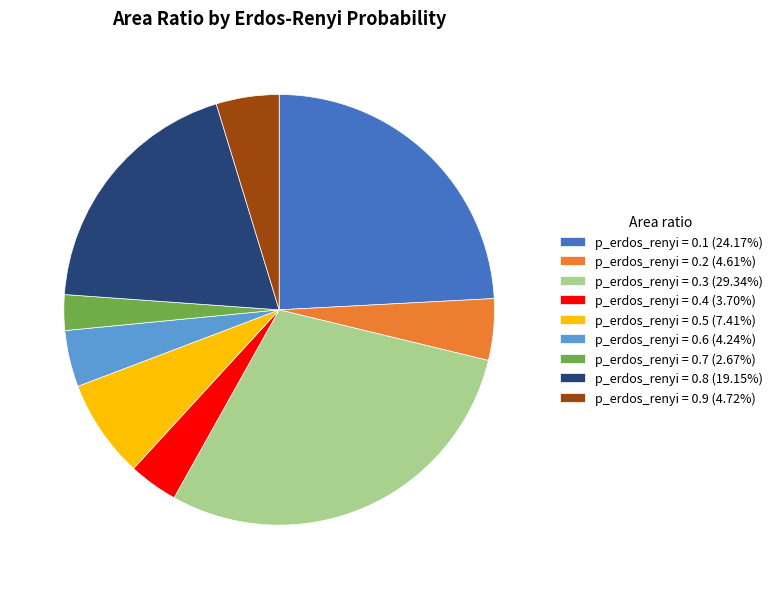

Combined, do p_erdos_renyi = 0.9 (4.72%) and p_erdos_renyi = 0.6 (4.24%) account for over 50%?

No